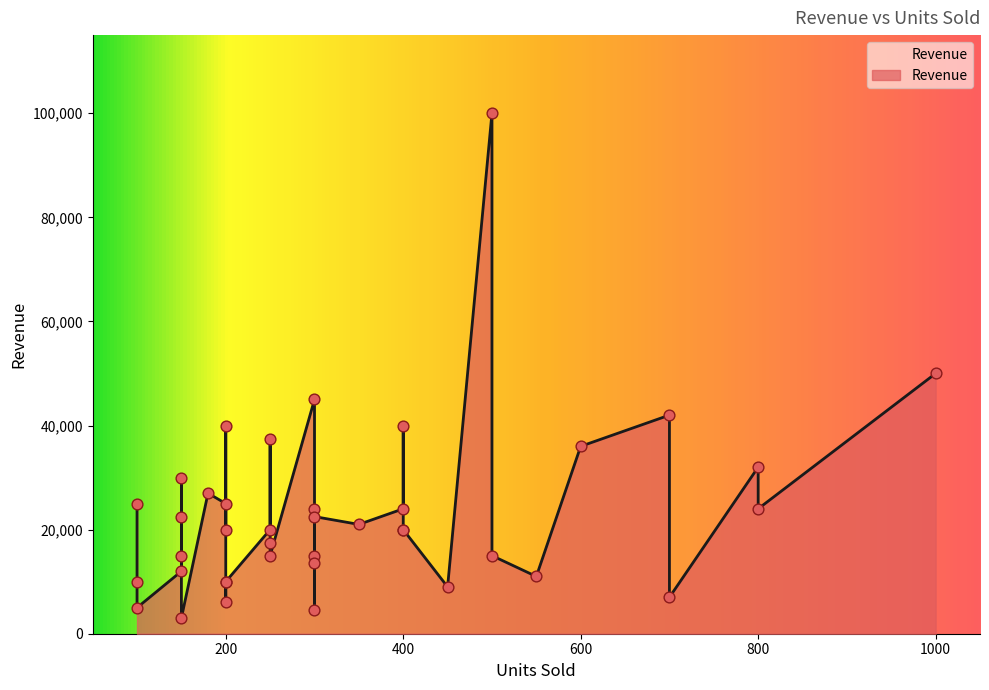

Approximately how many times larger is the value at 6 compared to 33?

2.4